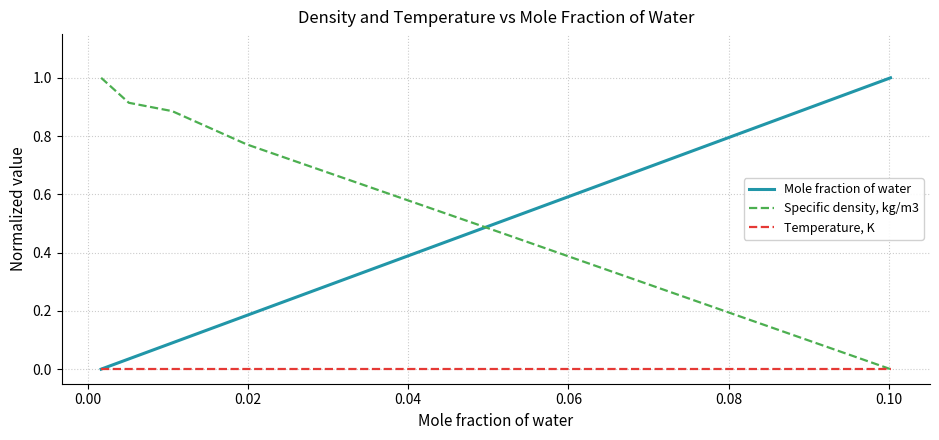

What is the highest value of the Specific density, kg/m3 series?

1.0